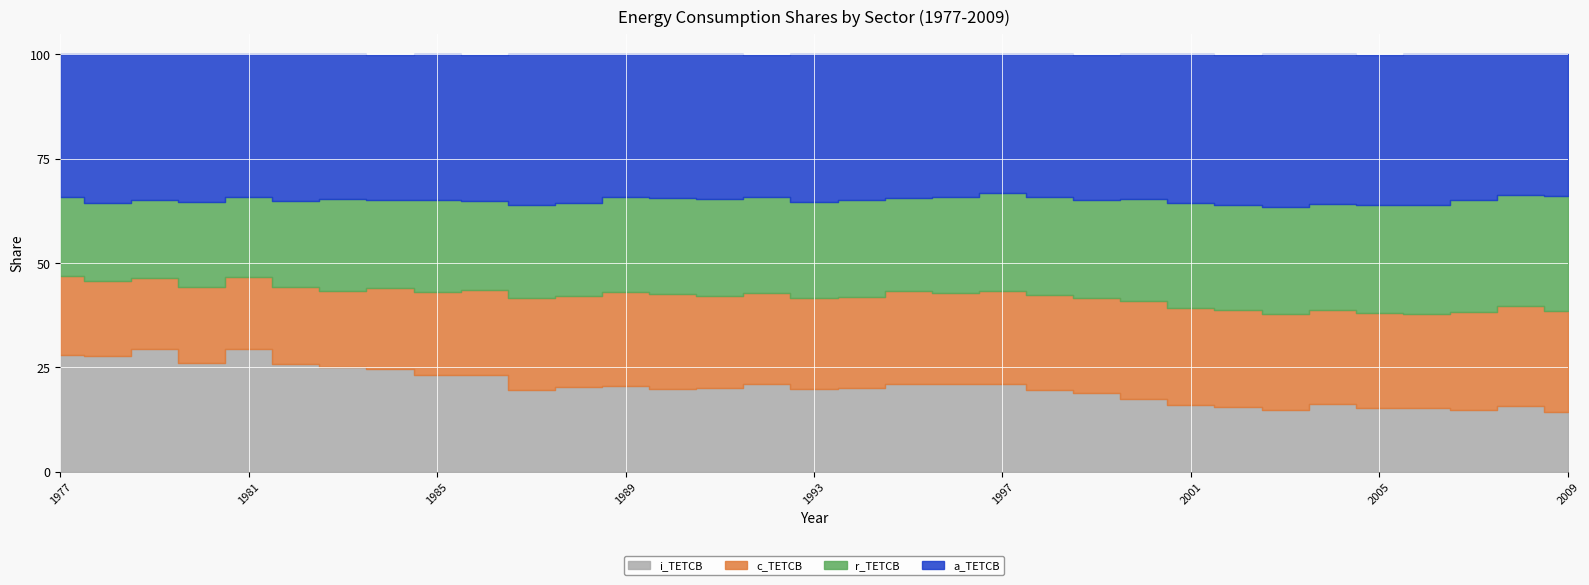

Which series has the largest total across all categories?

a_TETCB